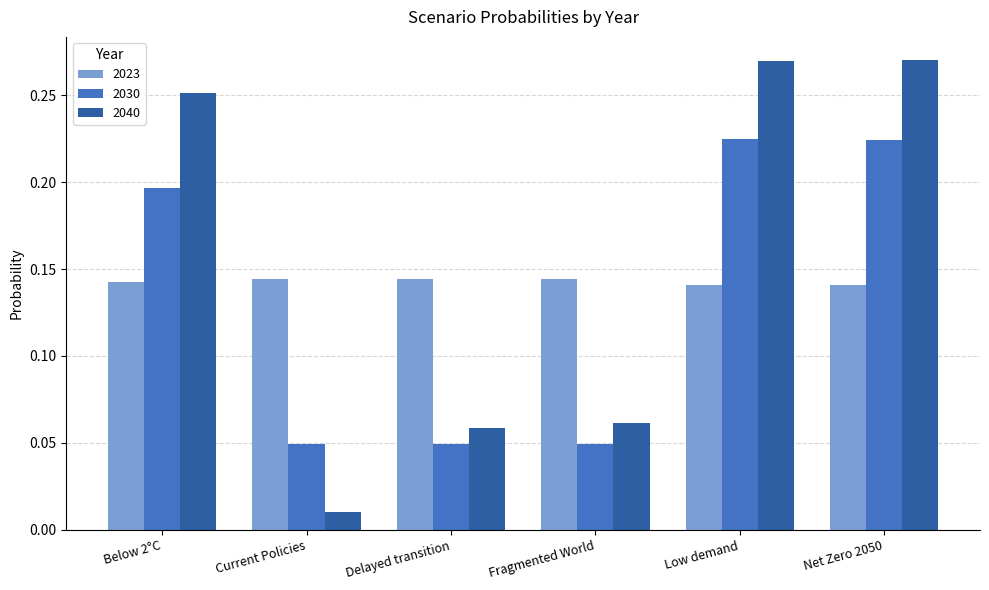

How many groups of bars are there?

6